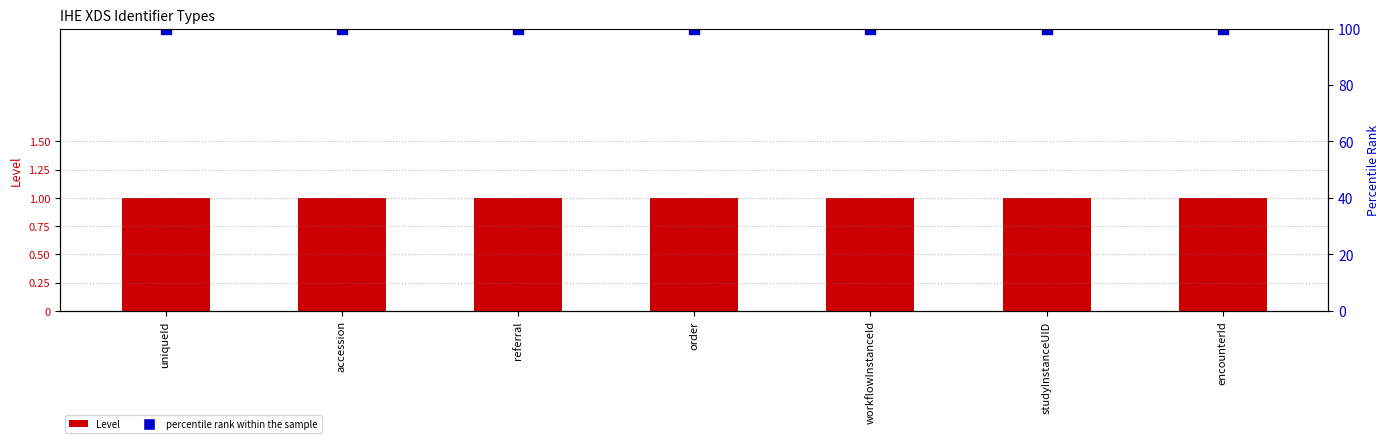

Between order and encounterId, which series saw the biggest shift?

Level